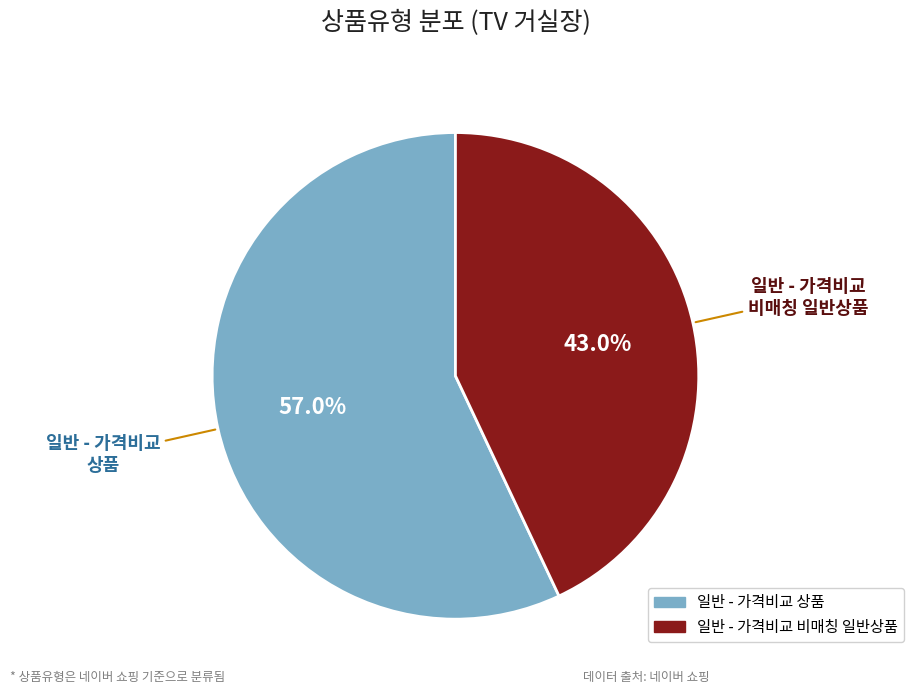

To the nearest percent, what is the combined percentage of 일반 - 가격비교 비매칭 일반상품 and 일반 - 가격비교 상품?

100%